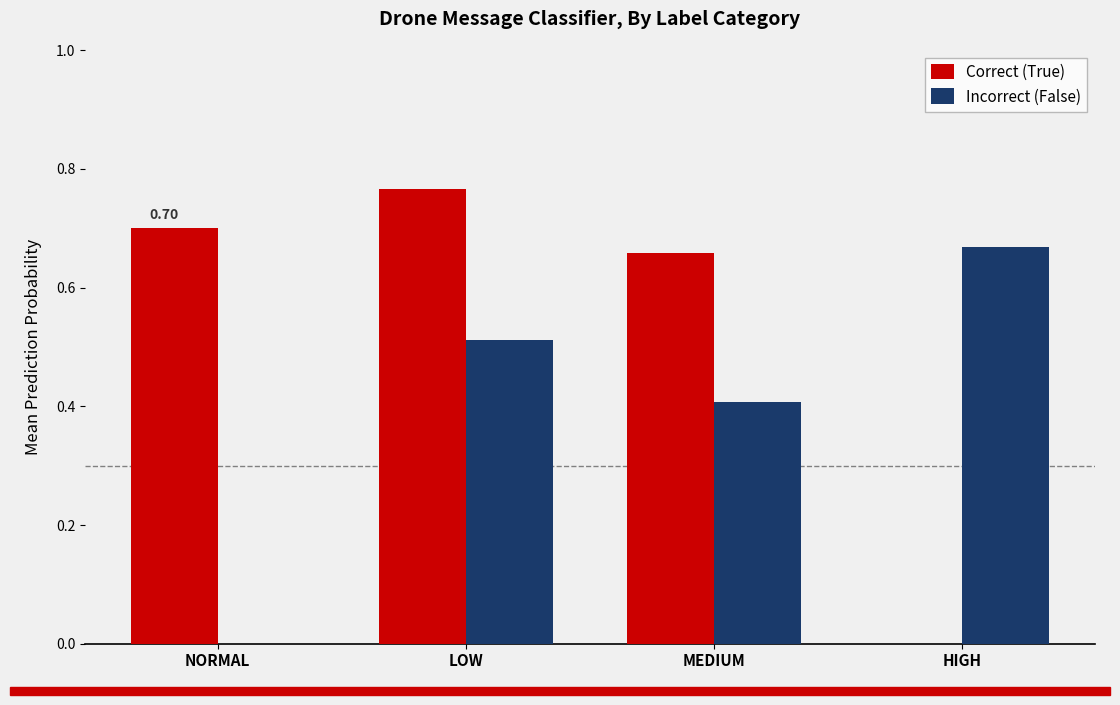

Which series has the largest range (max minus min)?

Correct (True)